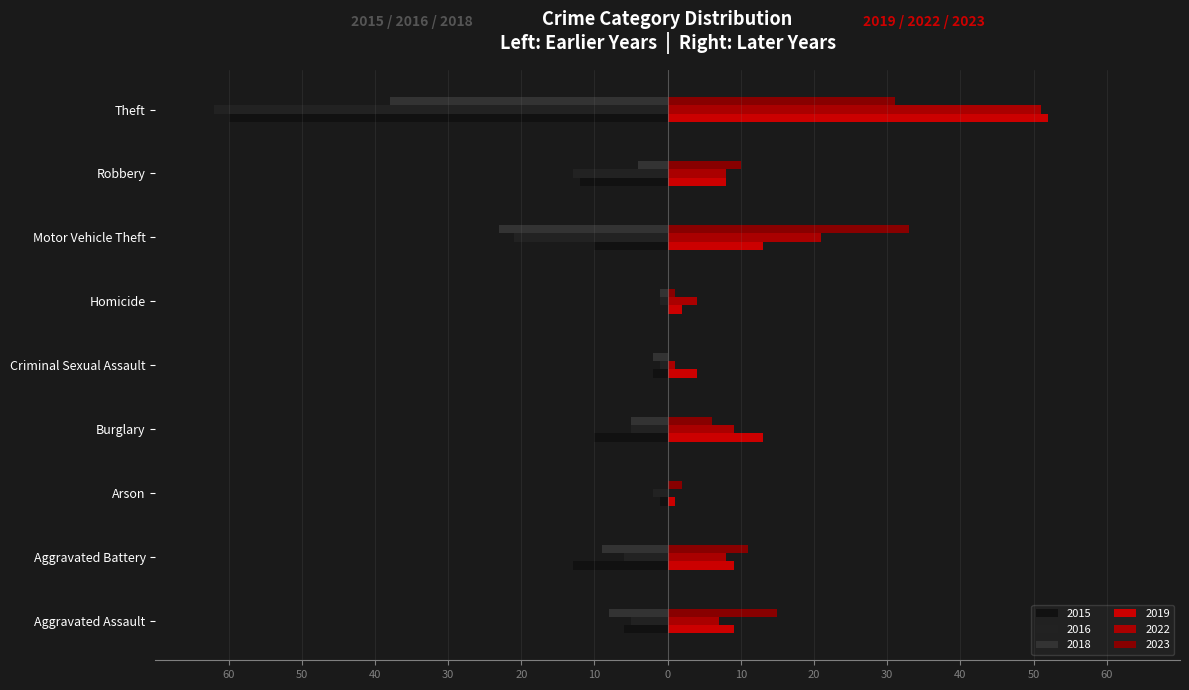

Reading left to right, transcribe all the data shown in this chart.

2016: Aggravated Assault=-5	Aggravated Battery=-6	Arson=-2	Burglary=-5	Criminal Sexual Assault=-1	Homicide=-1	Motor Vehicle Theft=-21	Robbery=-13	Theft=-62
2019: Aggravated Assault=9	Aggravated Battery=9	Arson=1	Burglary=13	Criminal Sexual Assault=4	Homicide=2	Motor Vehicle Theft=13	Robbery=8	Theft=52
2018: Aggravated Assault=-8	Aggravated Battery=-9	Arson=0	Burglary=-5	Criminal Sexual Assault=-2	Homicide=-1	Motor Vehicle Theft=-23	Robbery=-4	Theft=-38
2023: Aggravated Assault=15	Aggravated Battery=11	Arson=2	Burglary=6	Criminal Sexual Assault=0	Homicide=1	Motor Vehicle Theft=33	Robbery=10	Theft=31
2015: Aggravated Assault=-6	Aggravated Battery=-13	Arson=-1	Burglary=-10	Criminal Sexual Assault=-2	Homicide=0	Motor Vehicle Theft=-10	Robbery=-12	Theft=-60
2022: Aggravated Assault=7	Aggravated Battery=8	Arson=0	Burglary=9	Criminal Sexual Assault=1	Homicide=4	Motor Vehicle Theft=21	Robbery=8	Theft=51